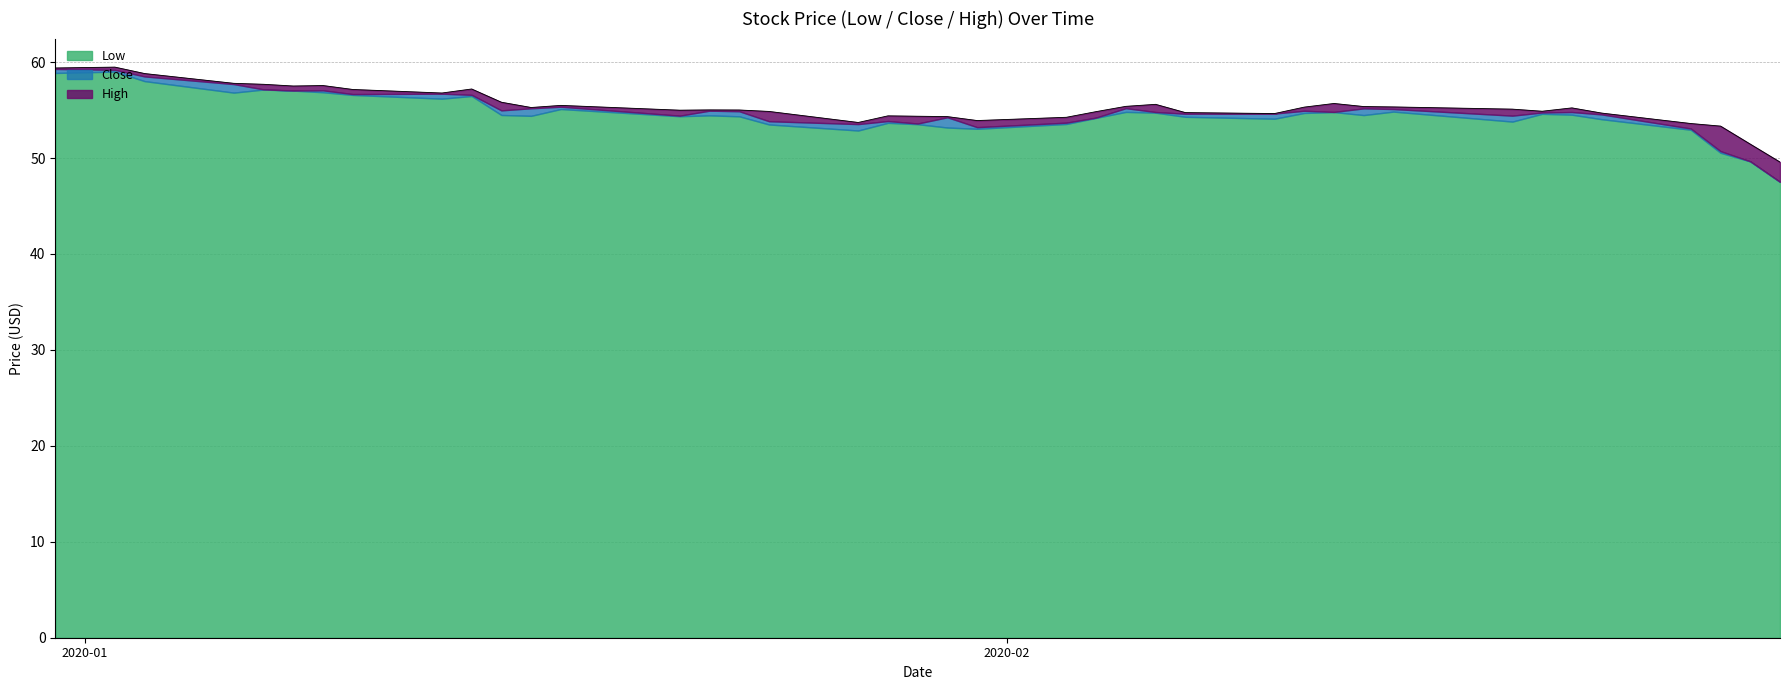

What is the sum of all High values?

2215.5